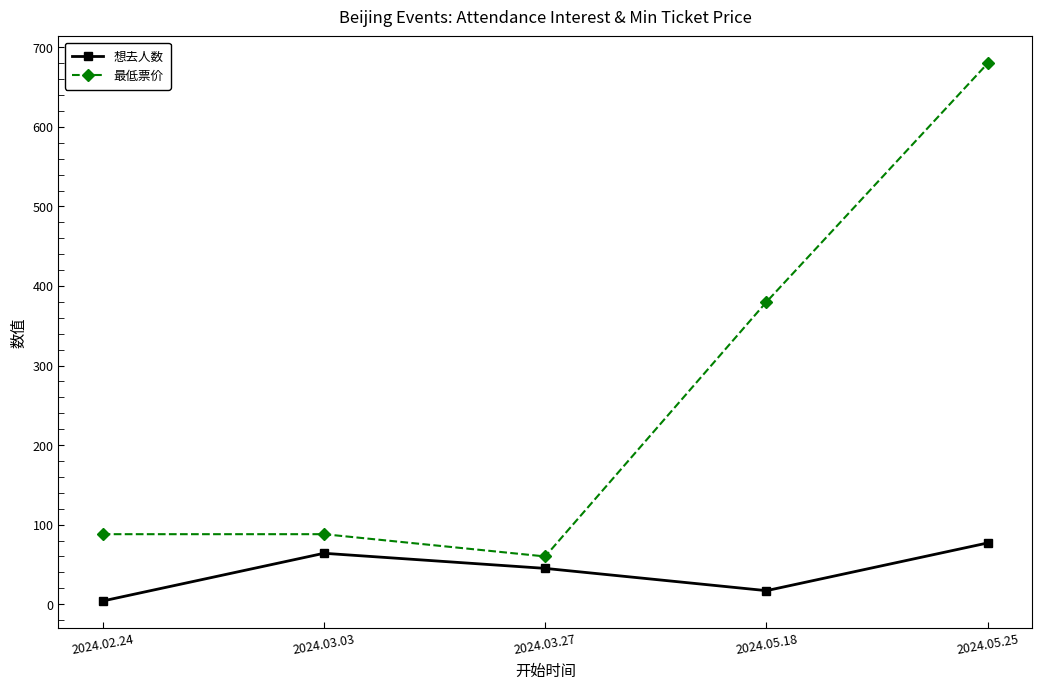

What is the sum of all 想去人数 values?

207